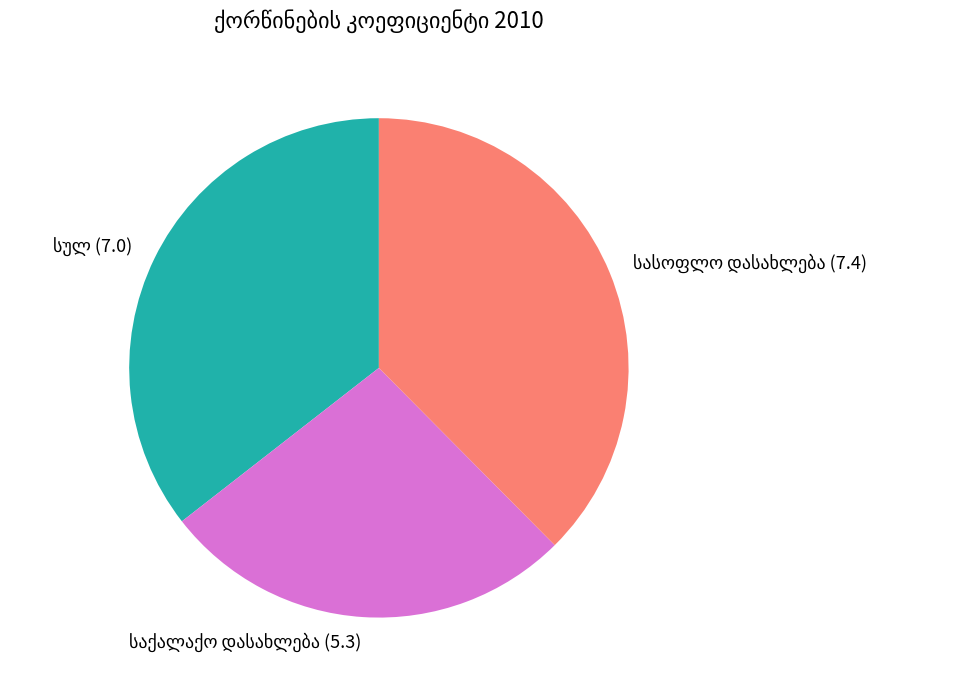

Is there any slice that represents more than half of the pie?

No